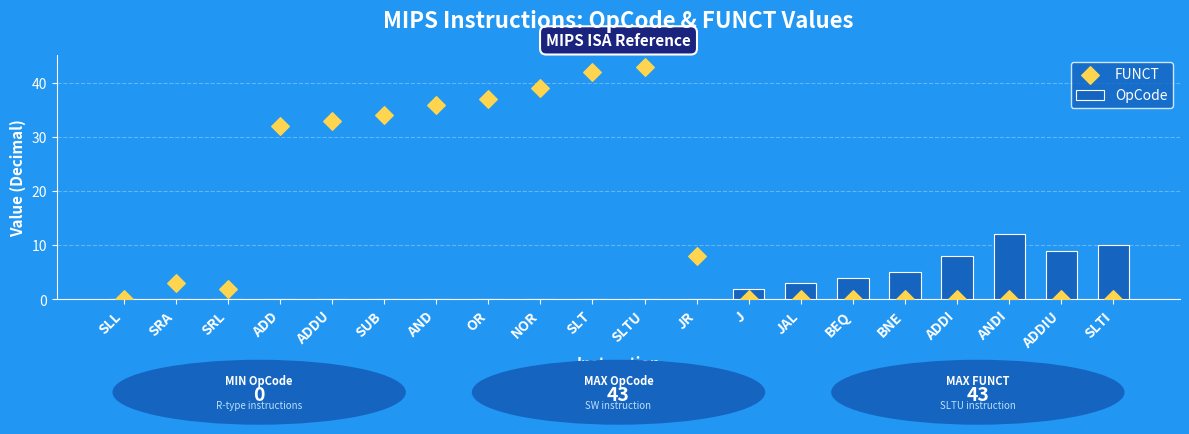

Which series contains the lowest Y value?

OpCode